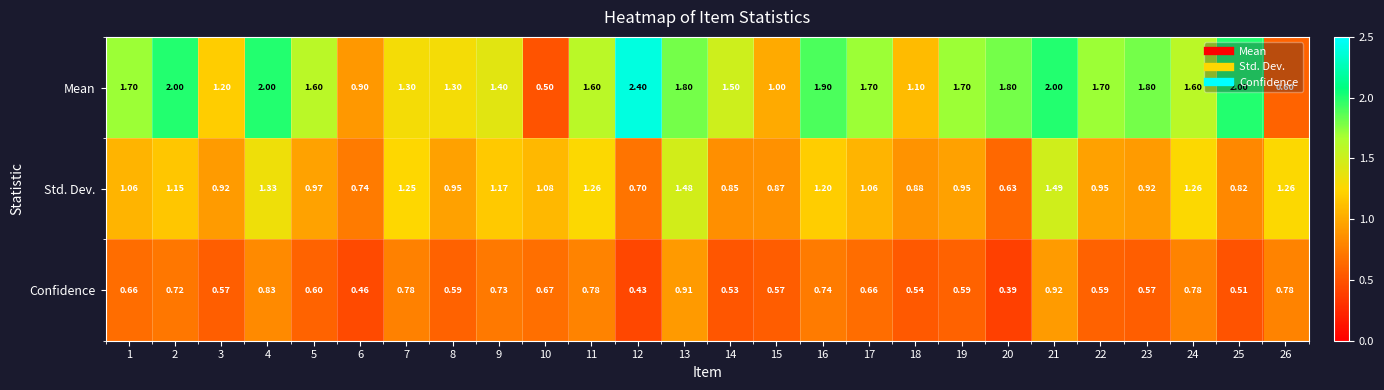

How many series are shown in this chart?

3